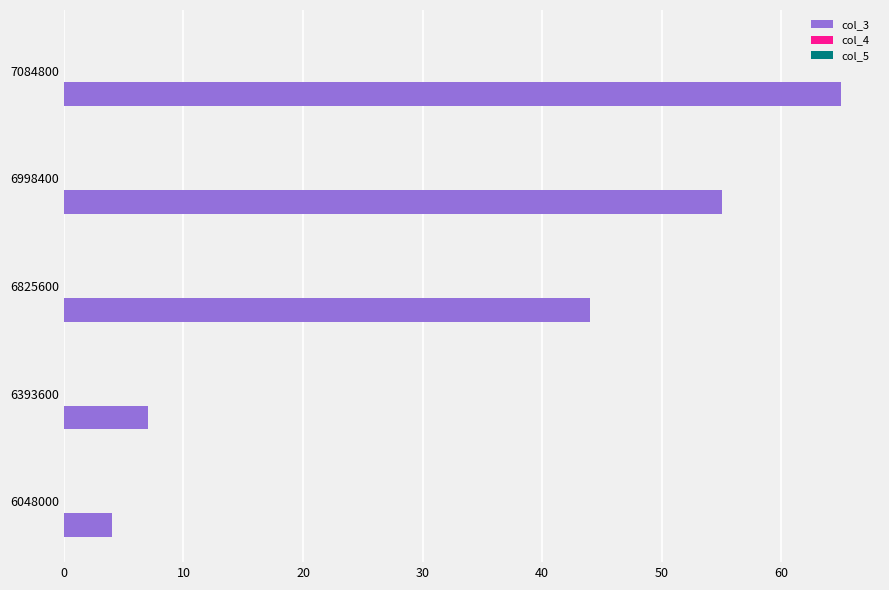

How many bars are there in total?

5